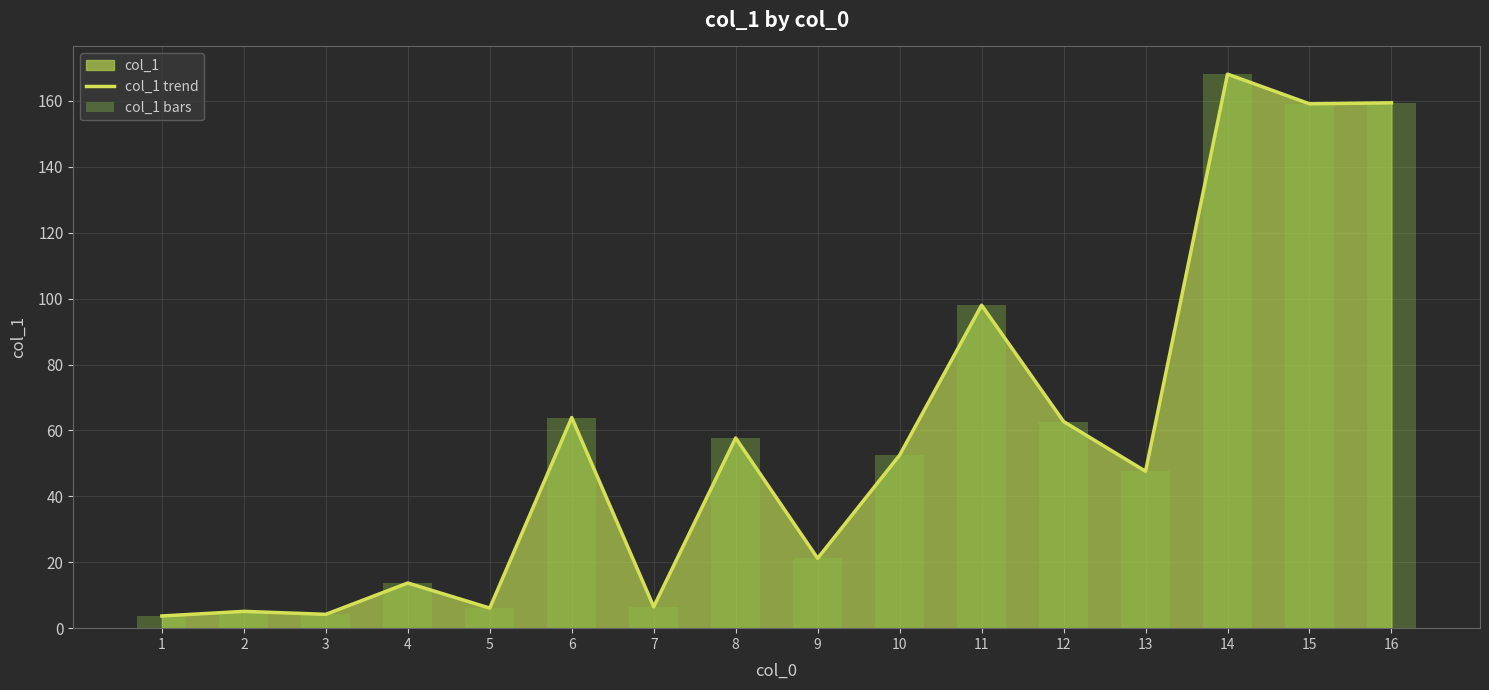

The col_1 bars series shows 47.6 at 13. True or false?

True